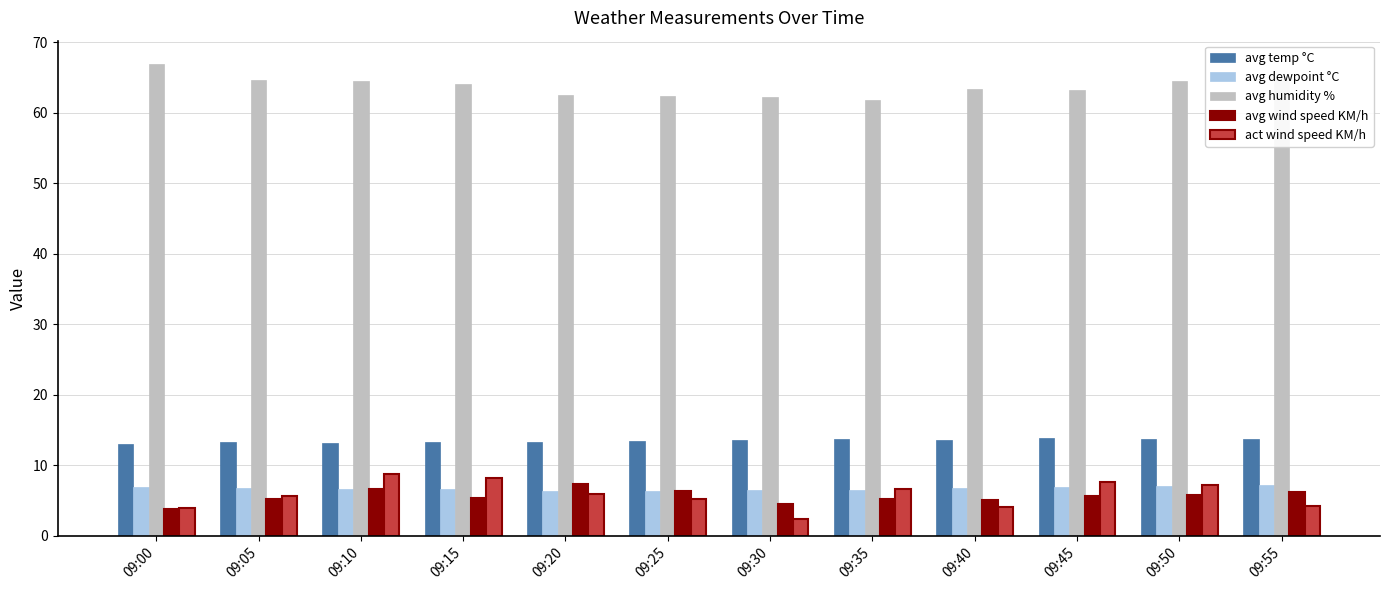

The act wind speed KM/h series shows 7.7 at 09:45. True or false?

True